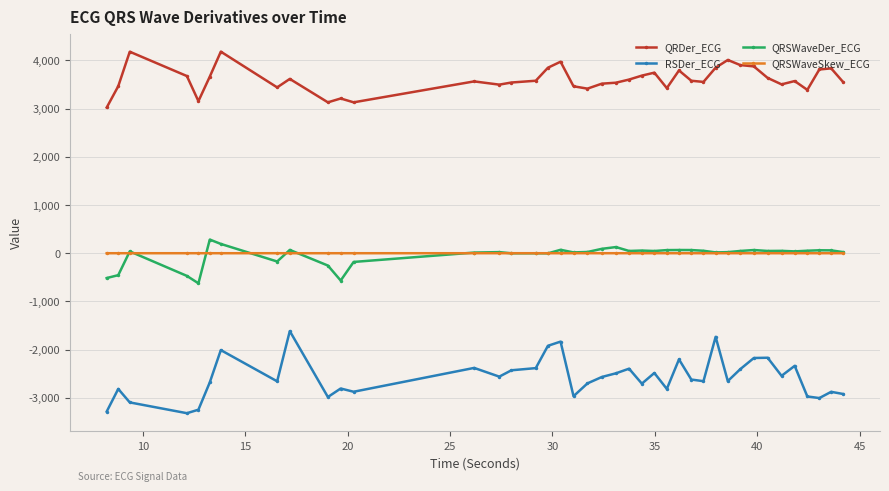

True or false: RSDer_ECG and QRDer_ECG intersect in this chart.

False